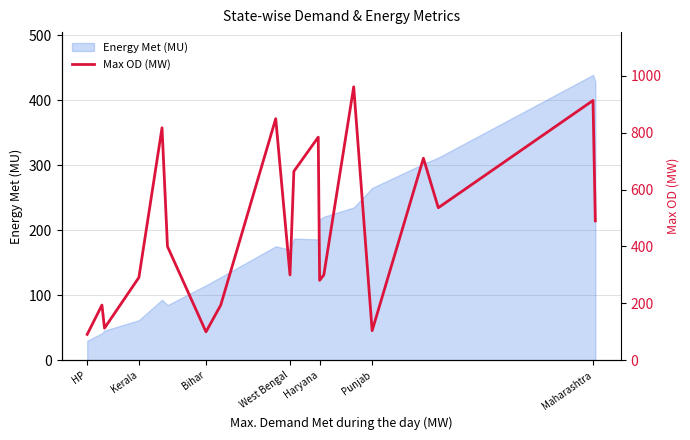

Which category has the highest value in the Energy Met (MU) series?

Maharashtra